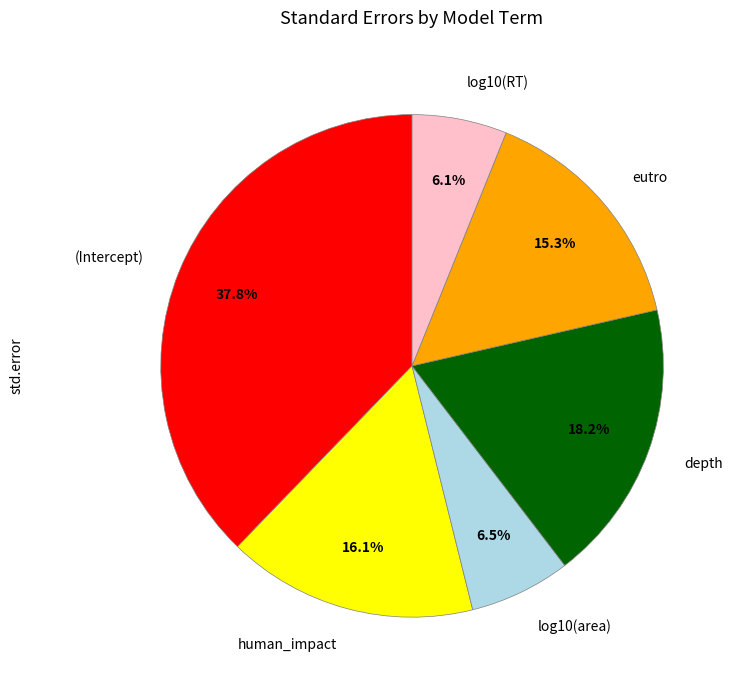

To the nearest percent, what percentage of the pie is log10(RT)?

6%